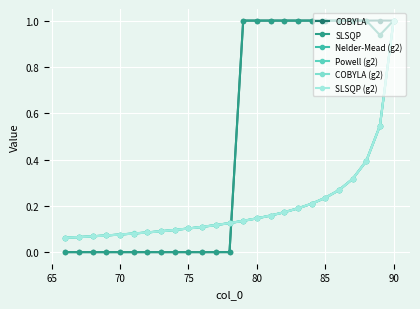

What is the greatest value displayed?

1.0